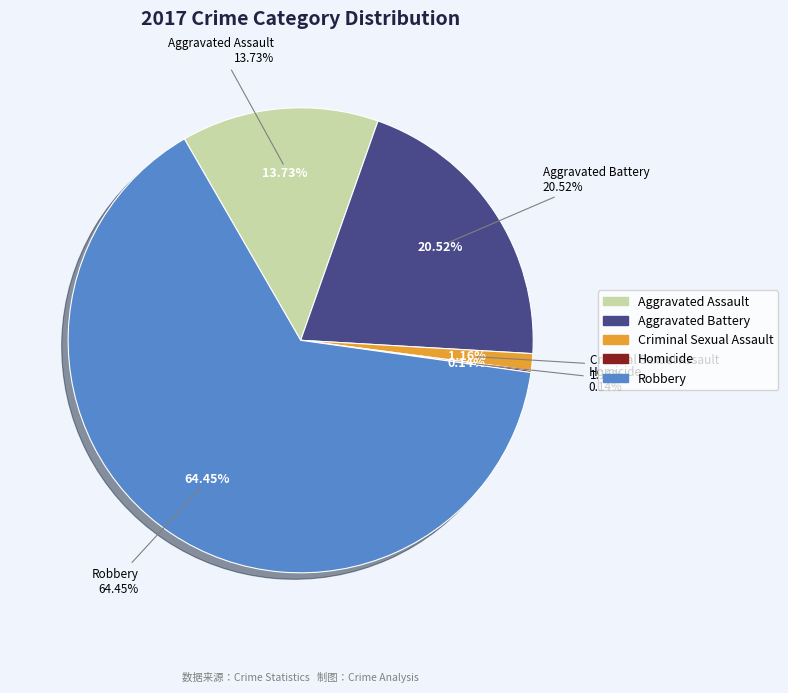

Approximately how many times larger is the value at Aggravated Assault compared to Homicide?

95.0